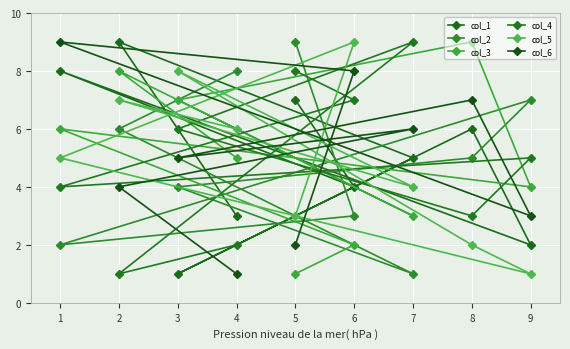

Rank the series by their maximum value, from lowest to highest.

col_1, col_2, col_3, col_4, col_5, col_6